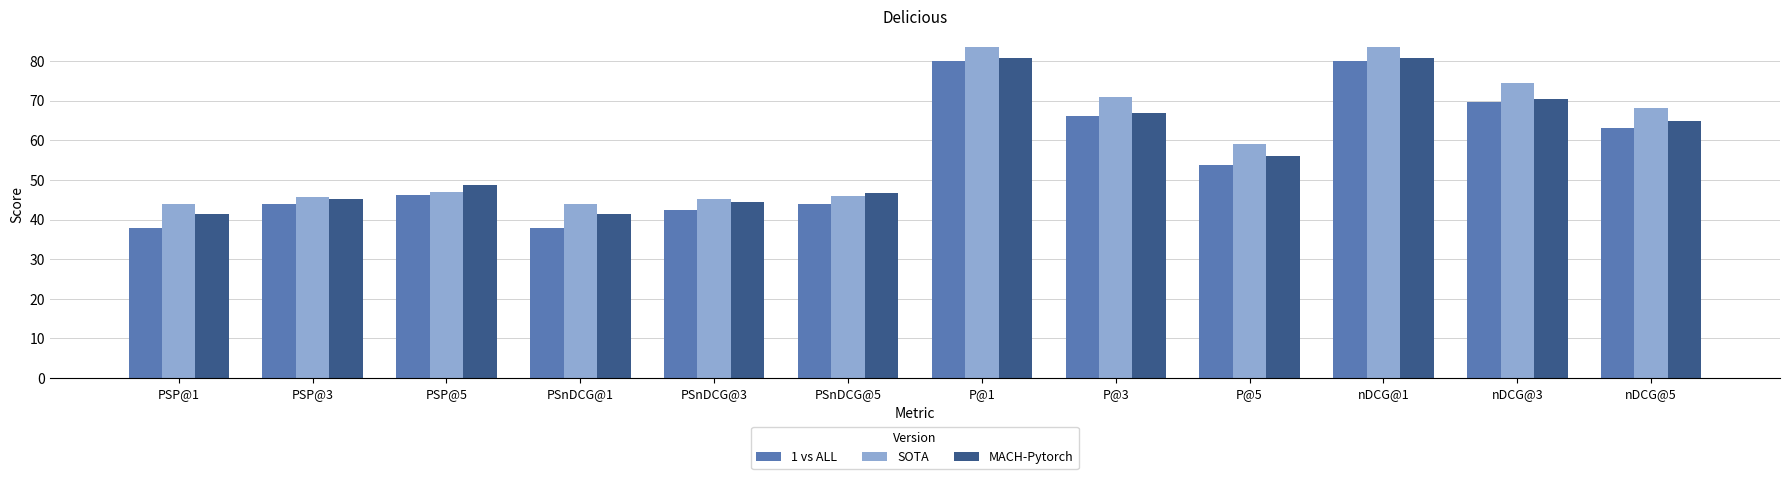

What is the difference between the maximum and minimum values in the SOTA series?

39.5